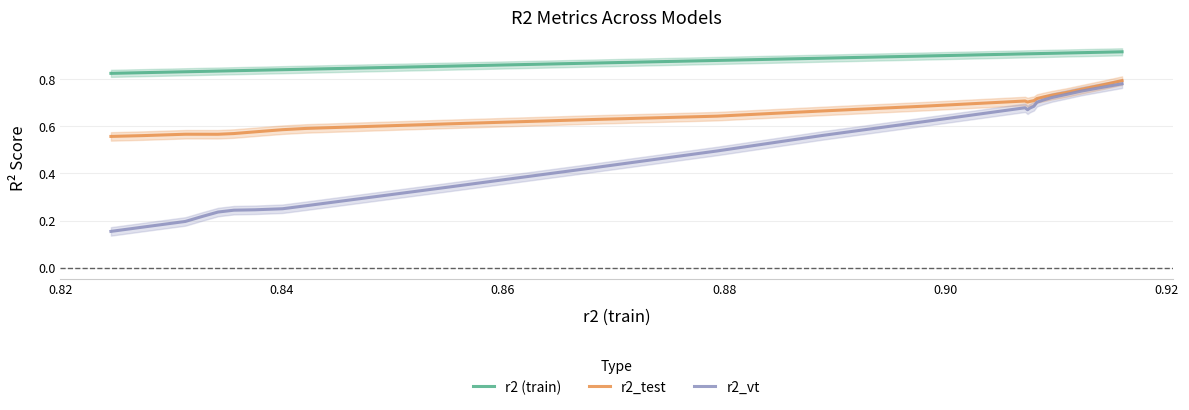

True or false: r2_test and r2 (train) cross at least once.

False